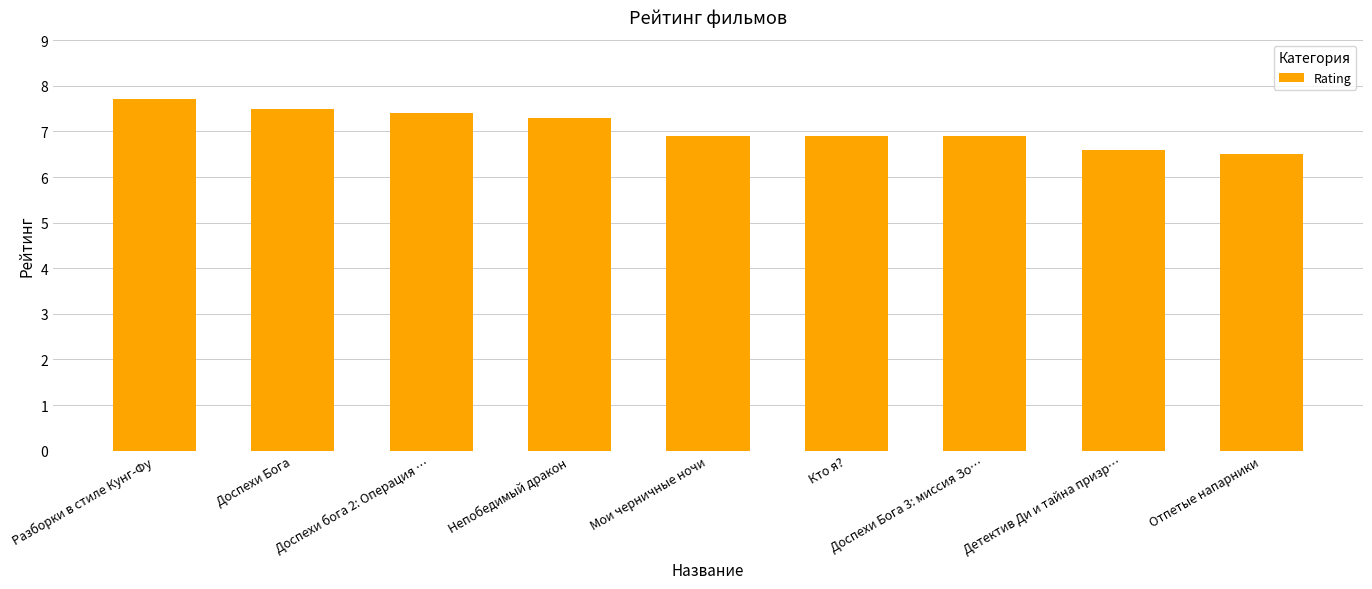

Count the number of categories in the chart.

9